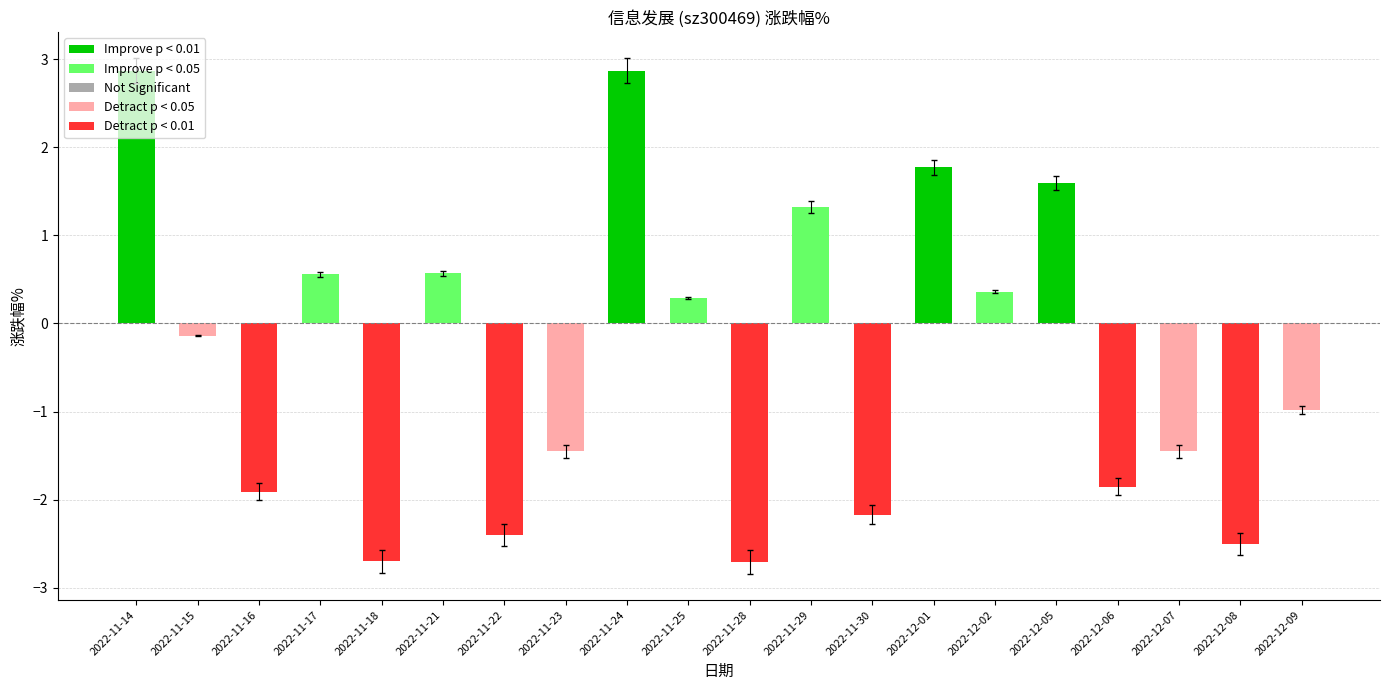

How many values are below zero?

11